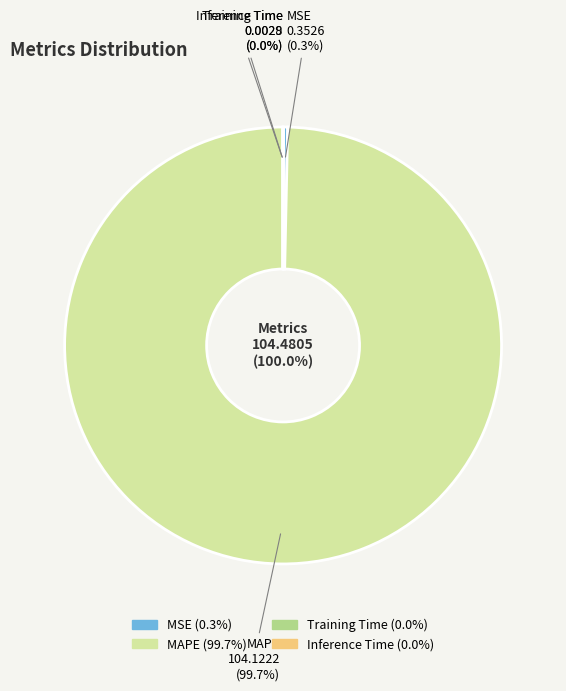

Which slice is the smallest?

Inference Time